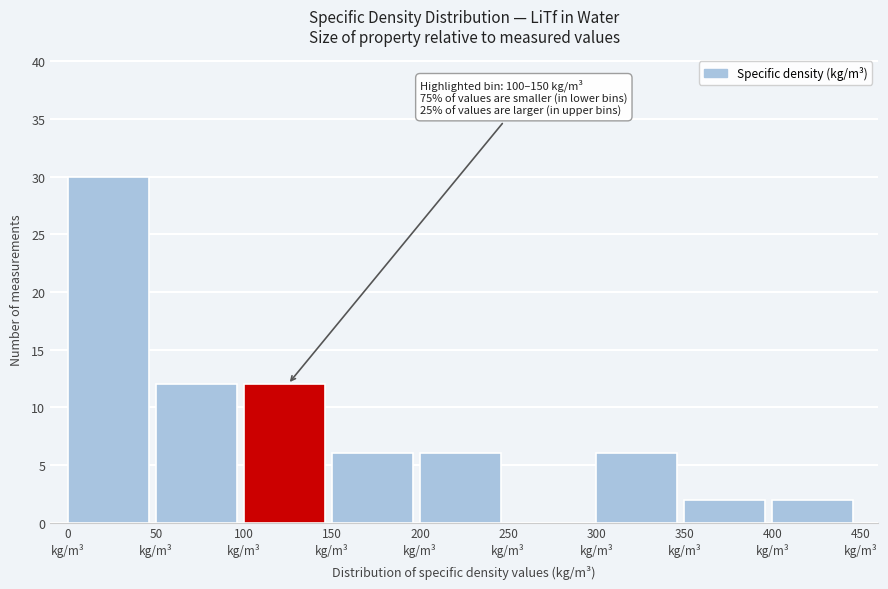

Over which range of the x-axis is the bar tallest?

0 to 50